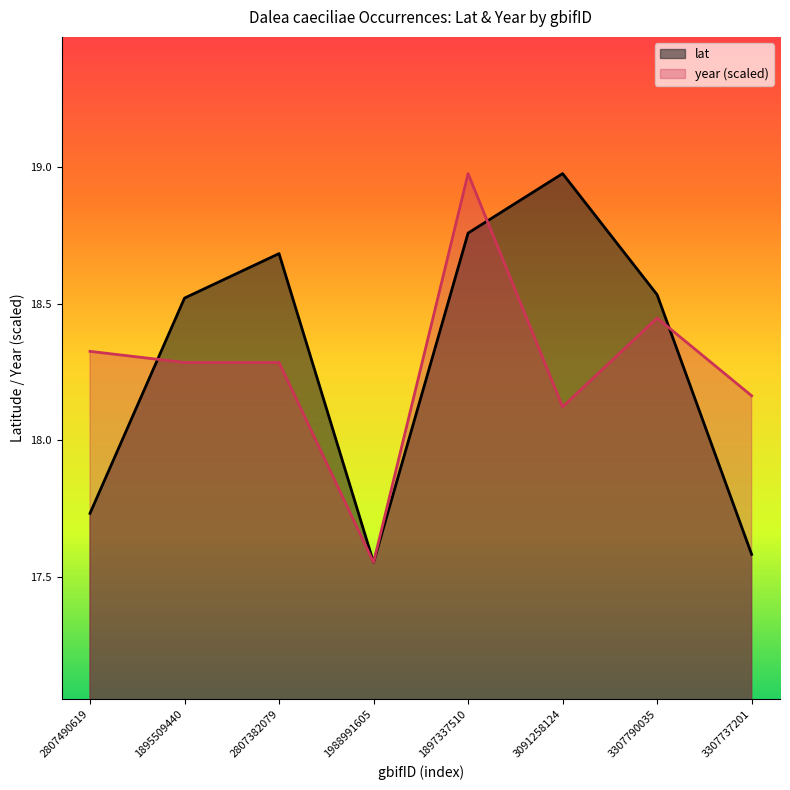

Between which two adjacent categories do lat and year first intersect?

2807490619 and 1895509440